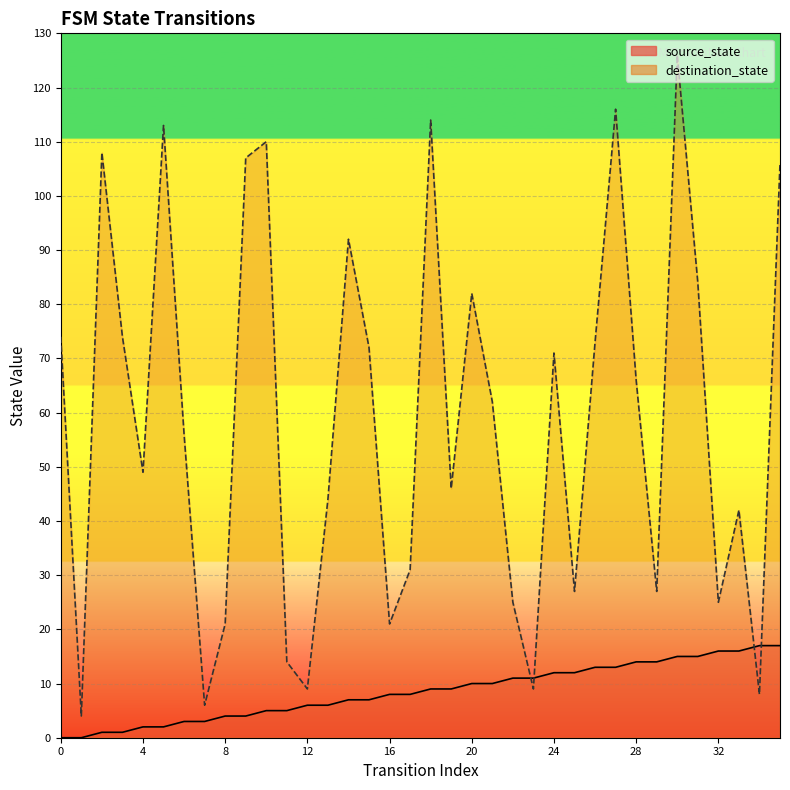

What is the sum of the source_state values at 24 and 29?

26